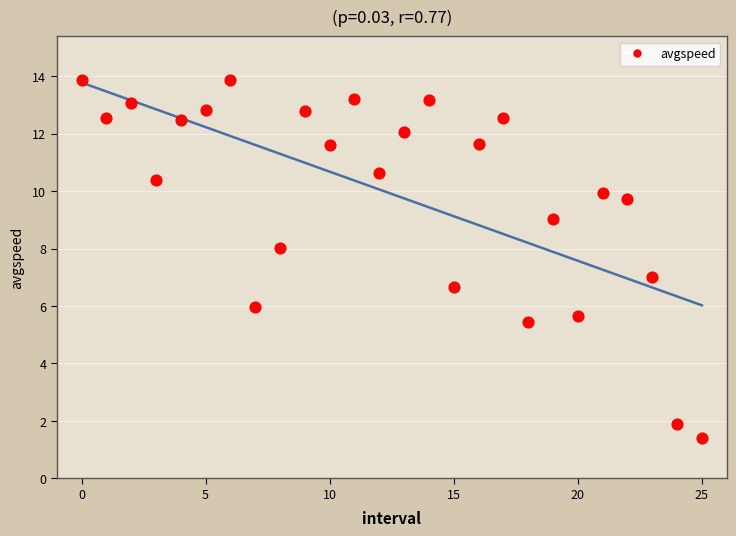

What is the range of Y values (max minus min)?

12.5